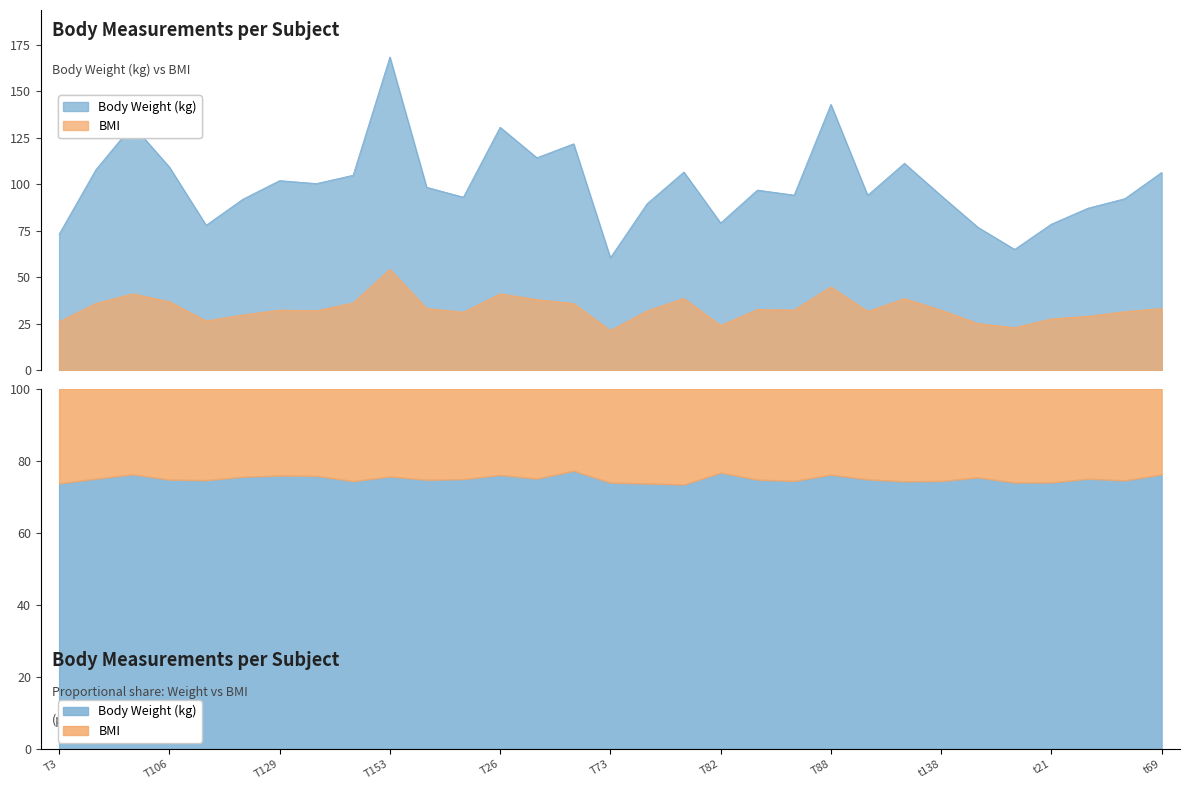

At which category does the chart reach its minimum across all series?

T73